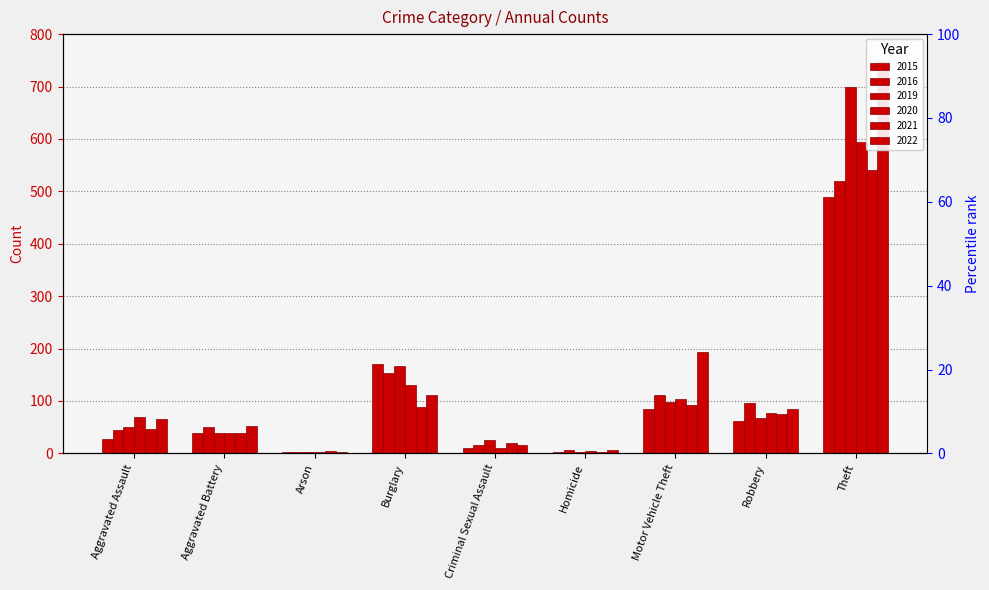

Reading right to left, list all the values displayed in this chart.

2015: Theft=489	Robbery=61	Motor Vehicle Theft=84	Homicide=2	Criminal Sexual Assault=11	Burglary=170	Arson=2	Aggravated Battery=39	Aggravated Assault=28
2016: Theft=519	Robbery=97	Motor Vehicle Theft=112	Homicide=7	Criminal Sexual Assault=16	Burglary=154	Arson=3	Aggravated Battery=50	Aggravated Assault=44
2019: Theft=699	Robbery=68	Motor Vehicle Theft=99	Homicide=3	Criminal Sexual Assault=25	Burglary=167	Arson=2	Aggravated Battery=39	Aggravated Assault=50
2020: Theft=595	Robbery=78	Motor Vehicle Theft=103	Homicide=5	Criminal Sexual Assault=11	Burglary=130	Arson=3	Aggravated Battery=38	Aggravated Assault=69
2021: Theft=540	Robbery=76	Motor Vehicle Theft=92	Homicide=2	Criminal Sexual Assault=20	Burglary=89	Arson=4	Aggravated Battery=39	Aggravated Assault=47
2022: Theft=747	Robbery=84	Motor Vehicle Theft=194	Homicide=6	Criminal Sexual Assault=16	Burglary=111	Arson=3	Aggravated Battery=53	Aggravated Assault=66